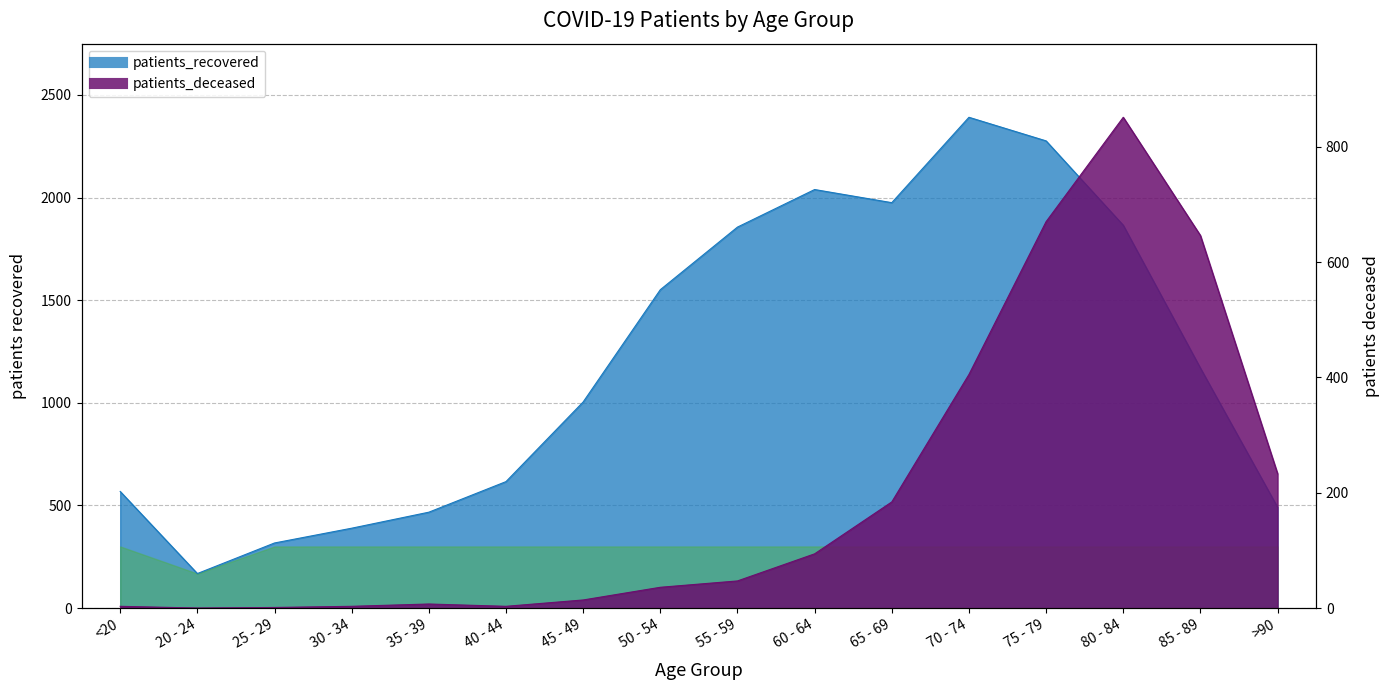

Which label corresponds to the smallest value in the chart?

20 - 24